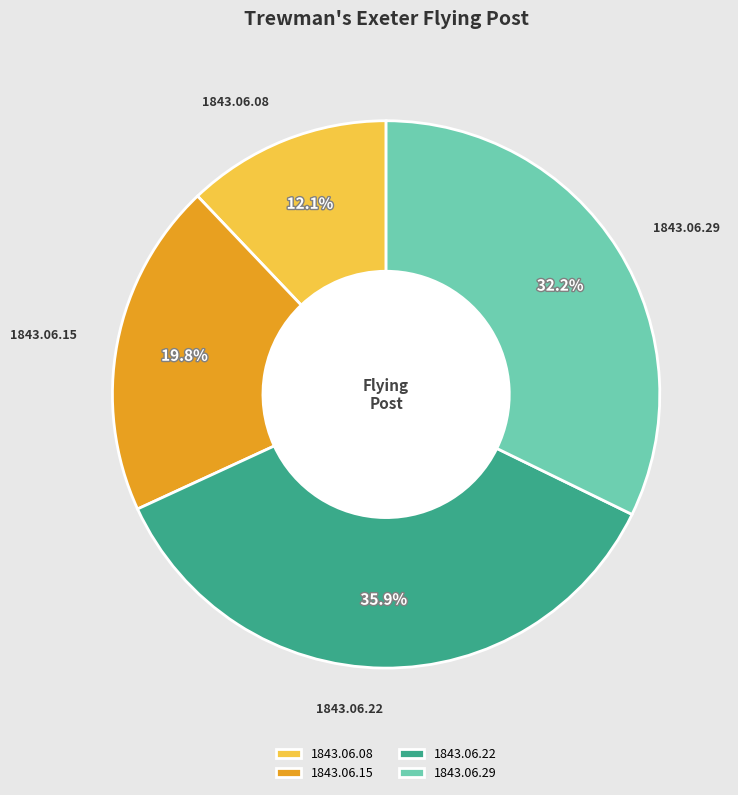

Count the number of slices in the pie.

4